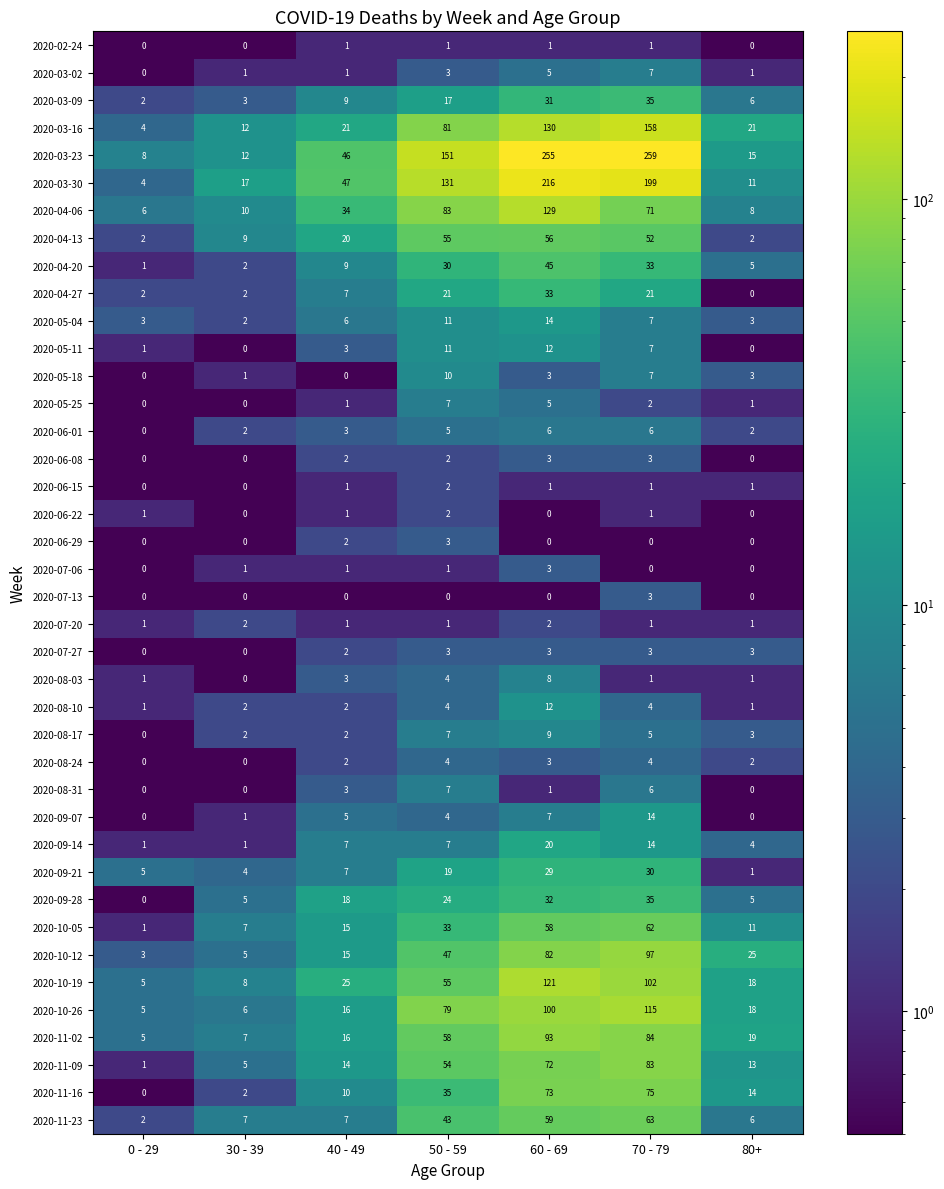

Is the value of 2020-08-03 at 40 - 49 greater than the value of 2020-10-26 at 70 - 79?

No